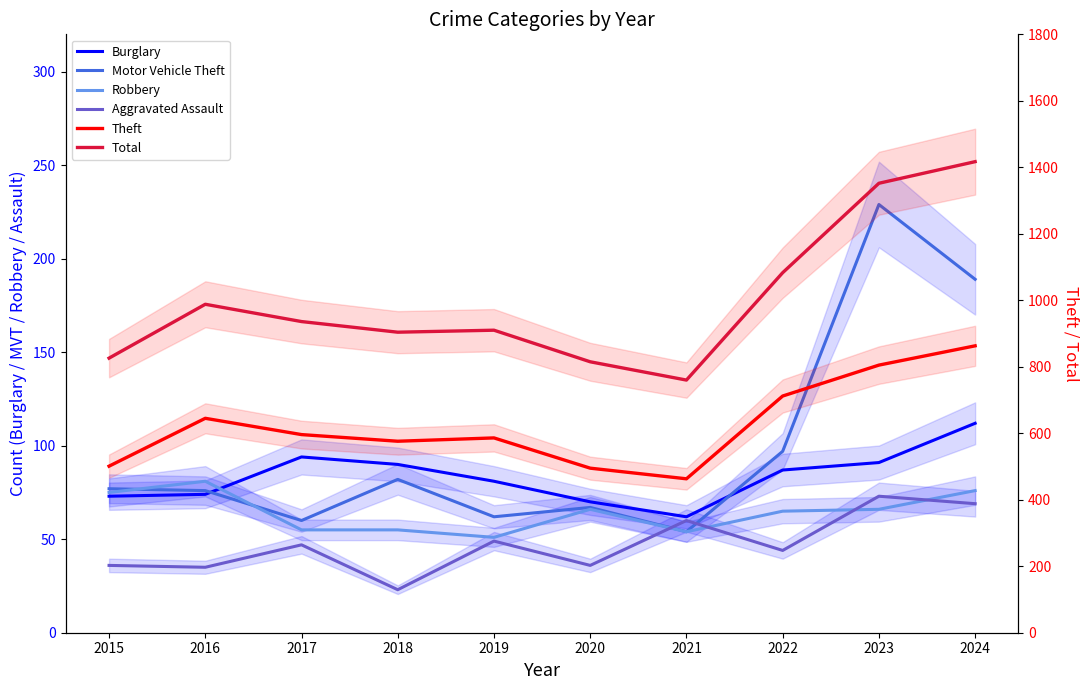

What is the value of the Robbery point at the 4th from the left?

55